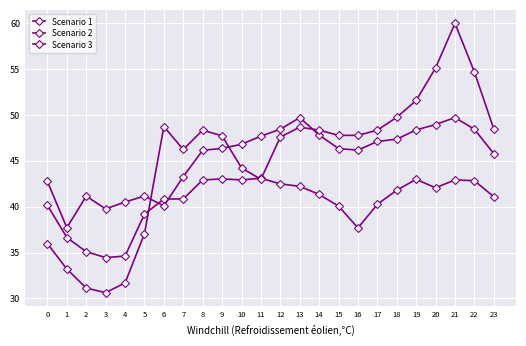

The Scenario 2 series shows 22.3 at 2. True or false?

False